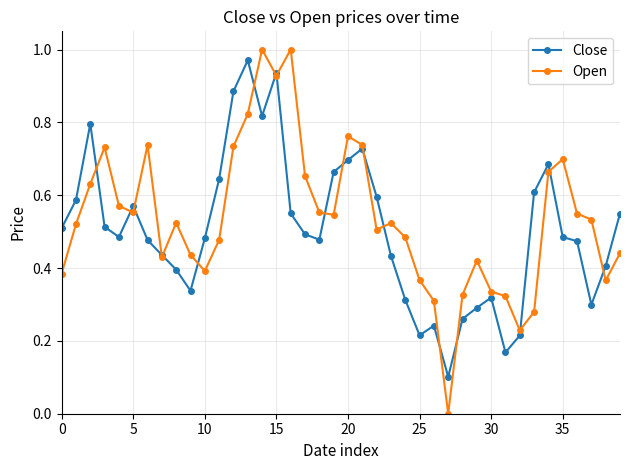

Which series has the largest range (max minus min)?

Open